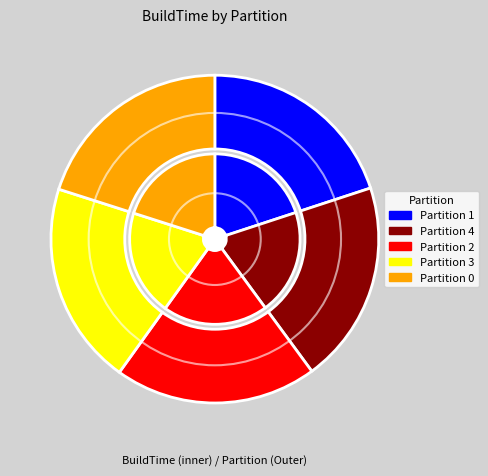

Combined, do 2 and 3 account for over 50%?

No